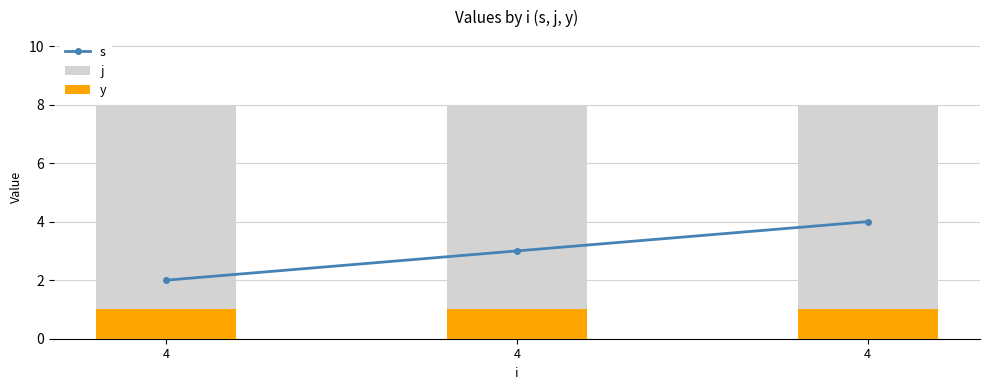

Rank the series by their maximum value, from lowest to highest.

y, s, j